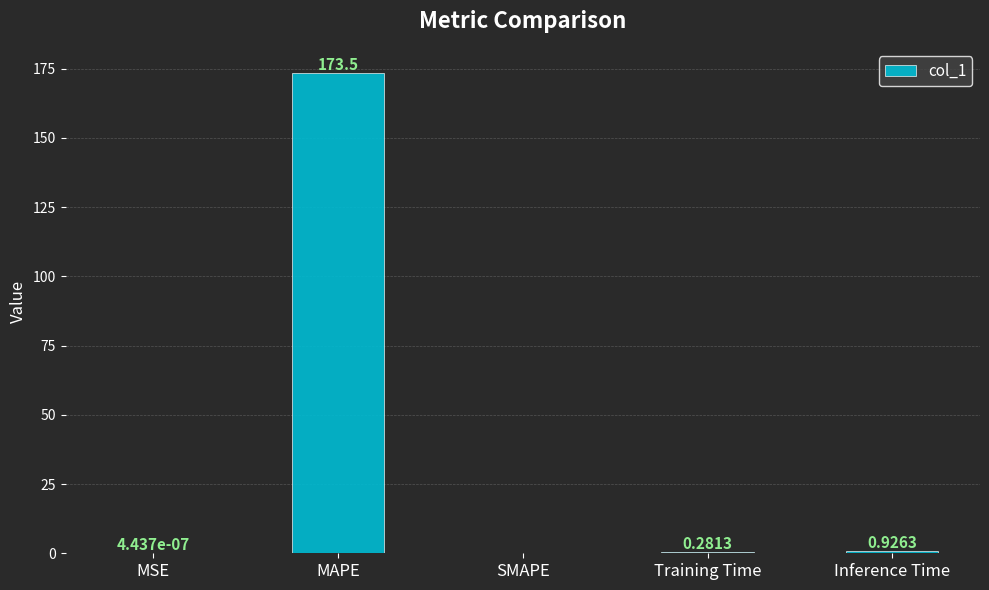

What is the change in value from MSE to Inference Time?

+0.9